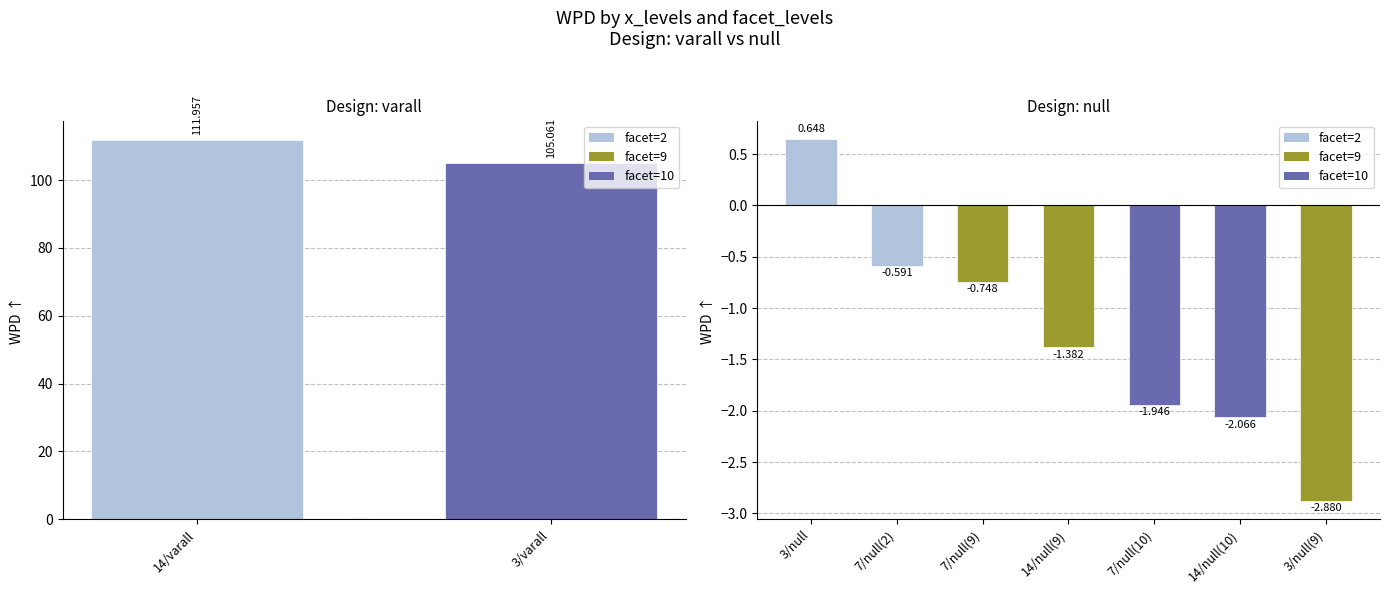

The chart shows a value of -0.4 at 14/null(10). True or false?

False